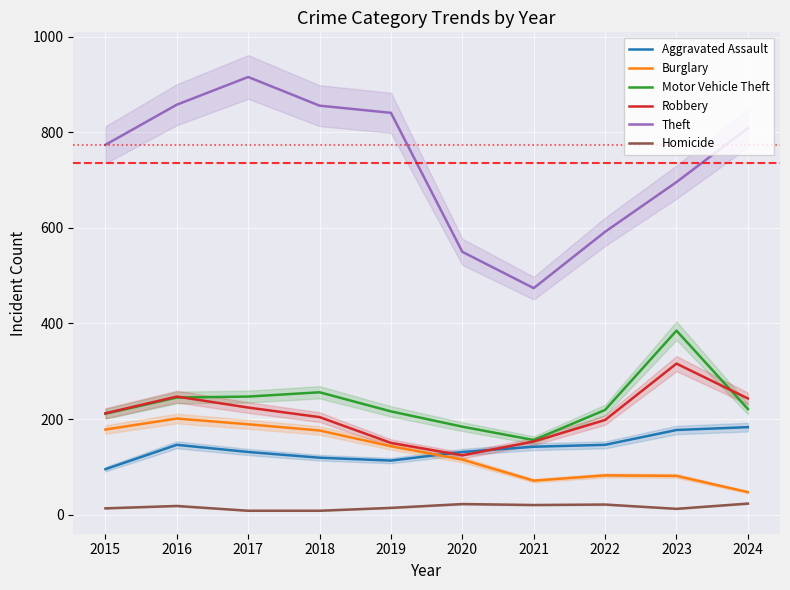

True or false: Aggravated Assault and Theft intersect in this chart.

False